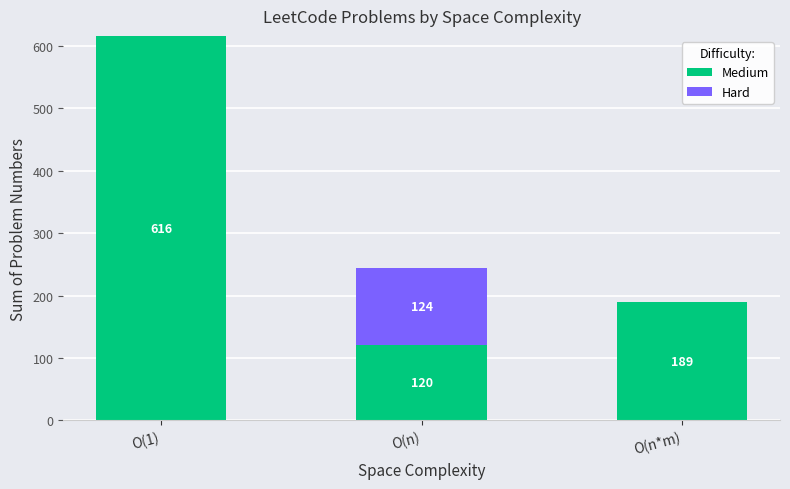

At which category is the sum across all series the highest?

O(1)